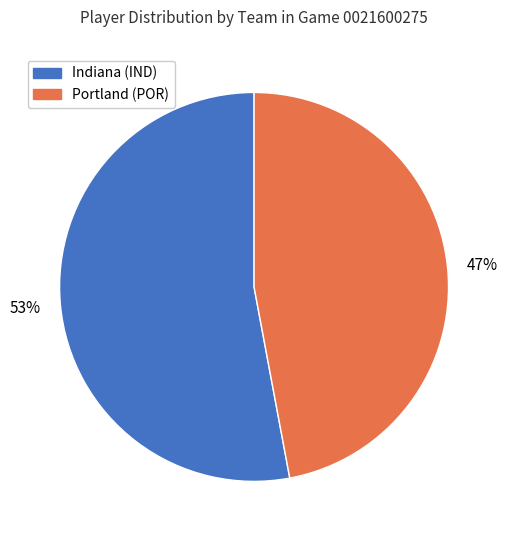

To the nearest percent, what is the difference between the Portland (POR) and Indiana (IND) slice percentages?

6%